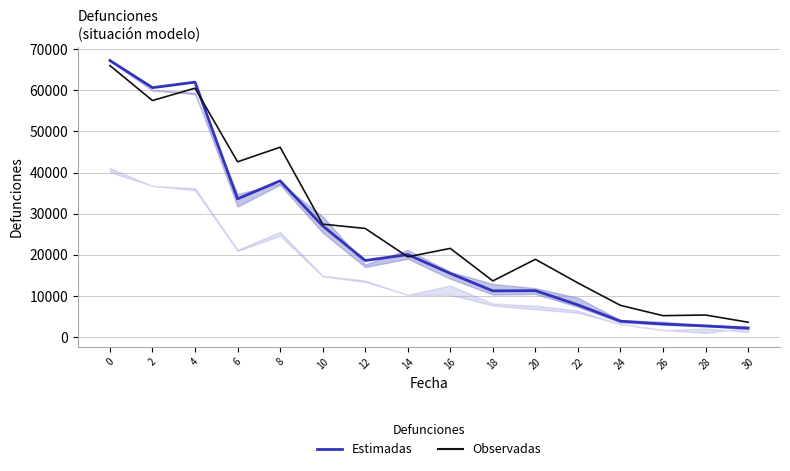

List the labels in order of Estimadas value, largest first.

0, 4, 2, 8, 6, 10, 14, 12, 16, 20, 18, 22, 24, 26, 28, 30